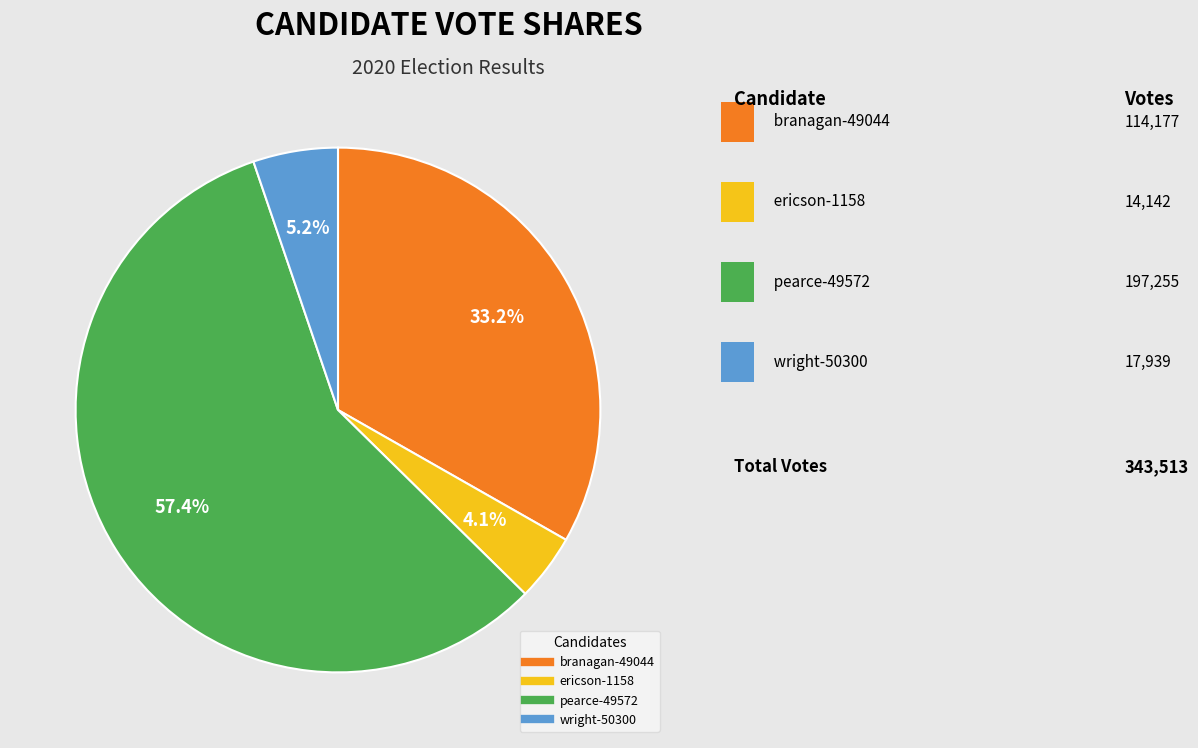

Rank the categories by value from highest to lowest.

pearce-49572, branagan-49044, wright-50300, ericson-1158